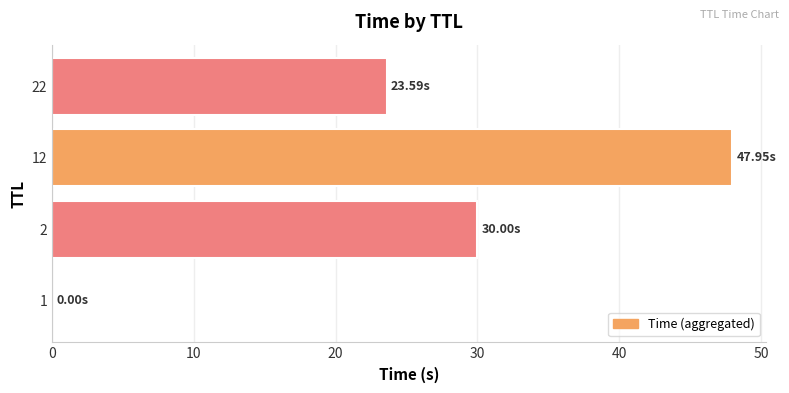

What is the sum of all values?

101.5